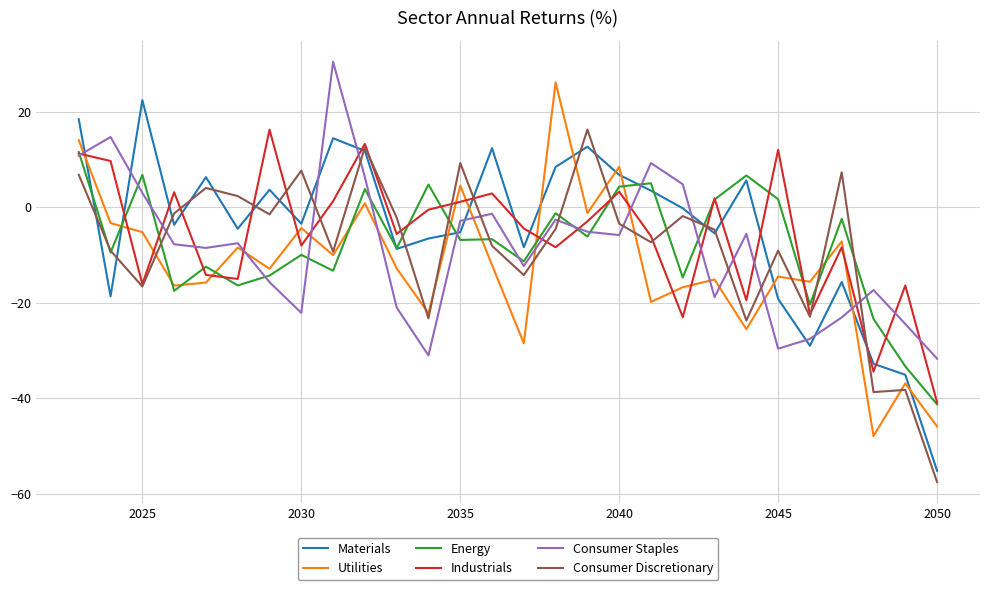

True or false: Energy has more than 0 points higher than both neighbors.

True